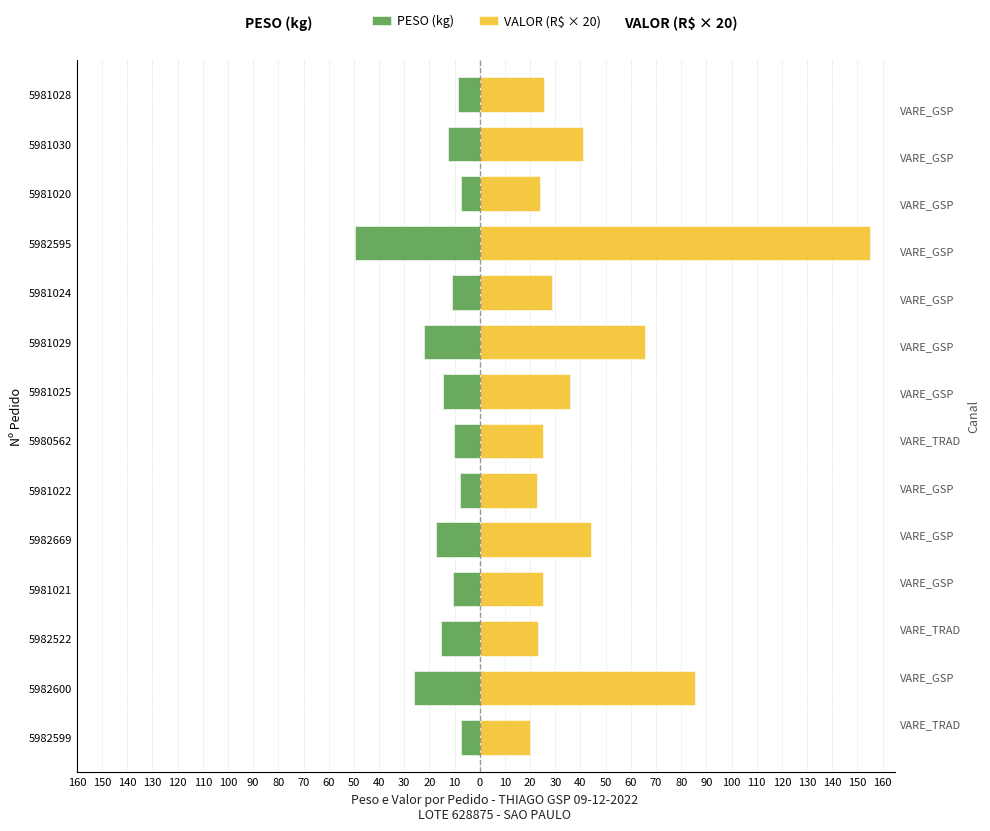

What is the average value of the PESO (kg) series?

-15.8